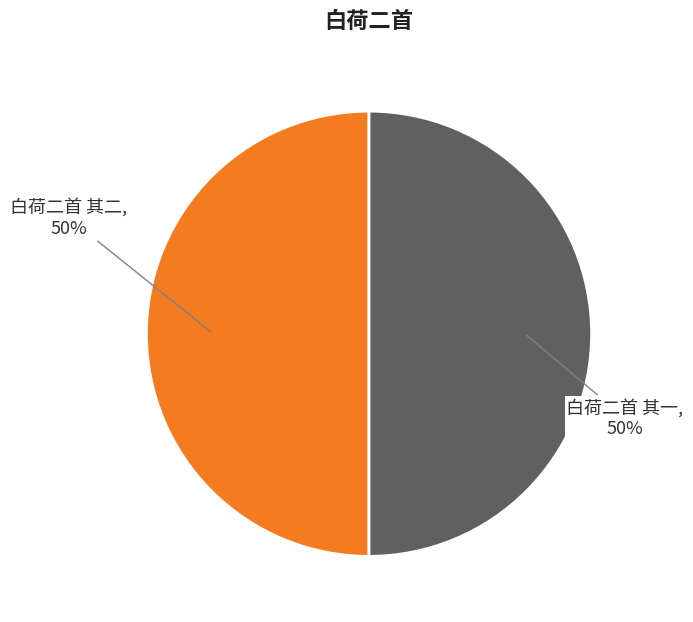

To the nearest percent, what portion does 白荷二首 其一 represent?

50%